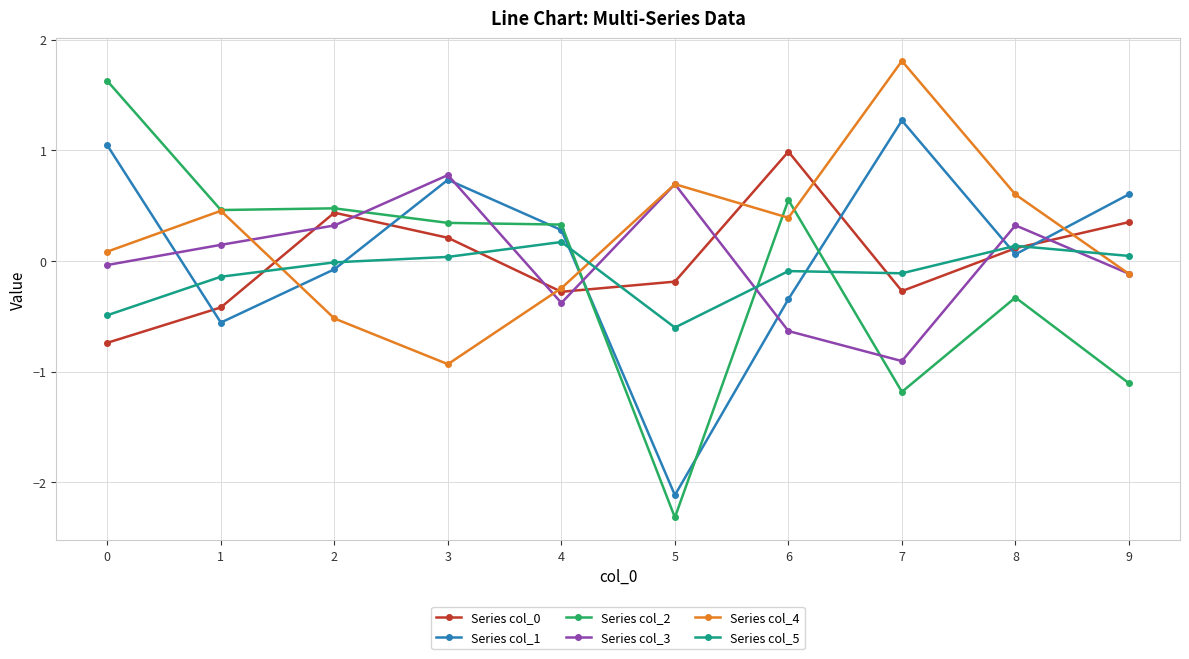

At how many categories does at least one series exceed -1?

10